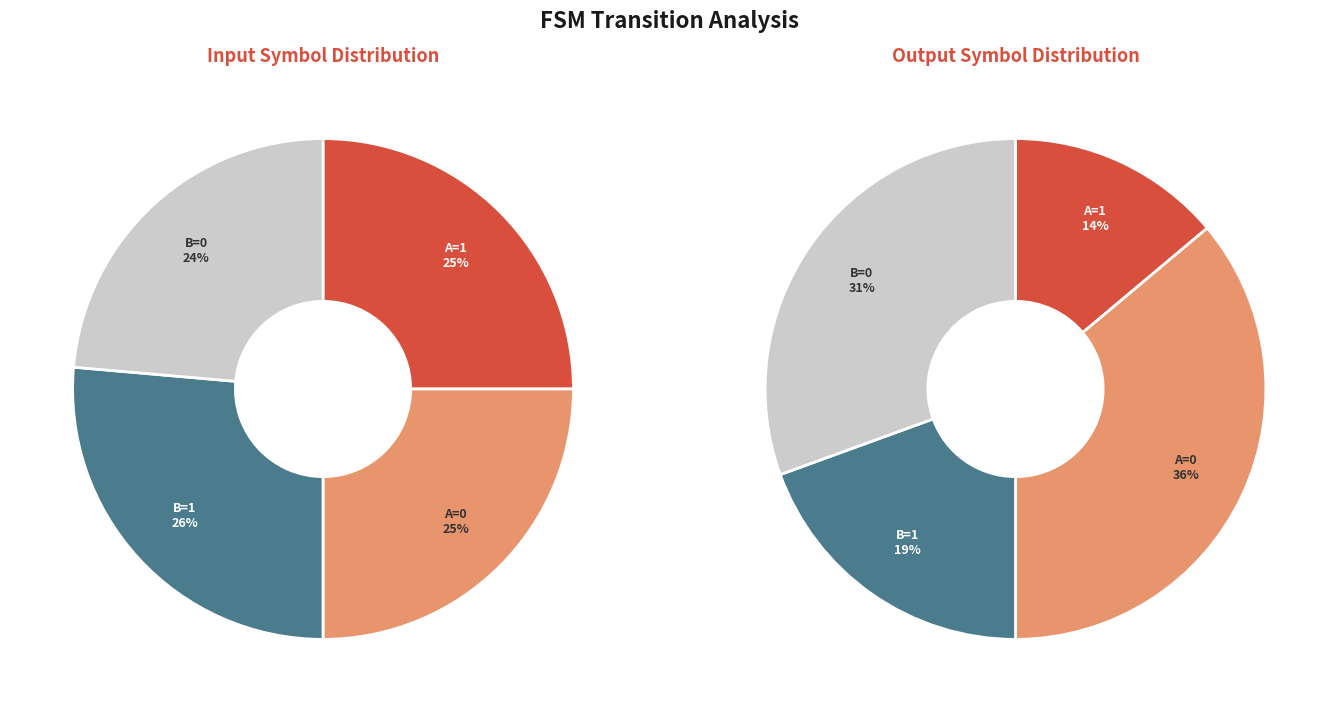

Does 8 account for over 50% of the chart?

No